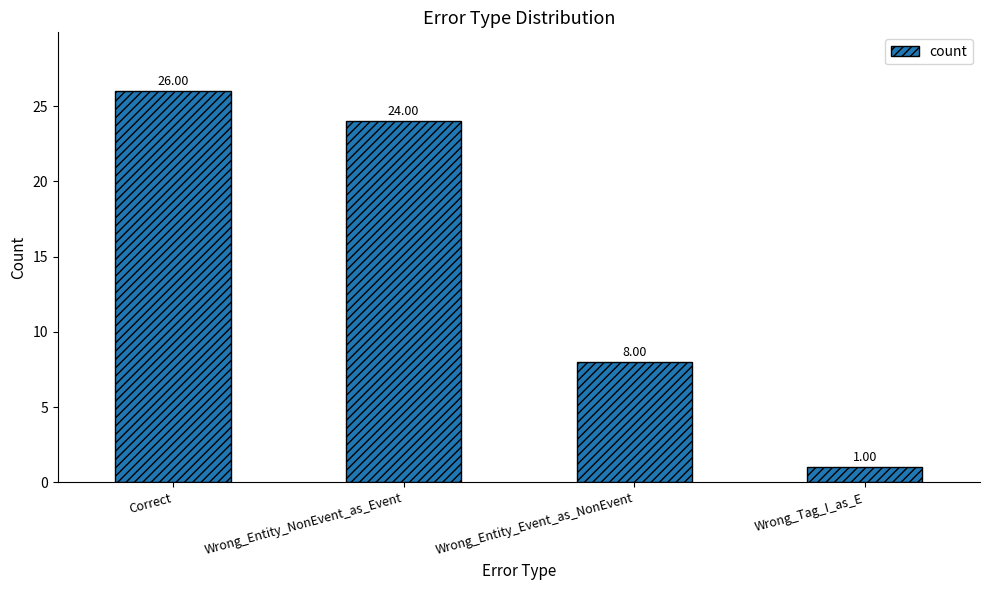

What is the difference between the maximum and second lowest values?

18